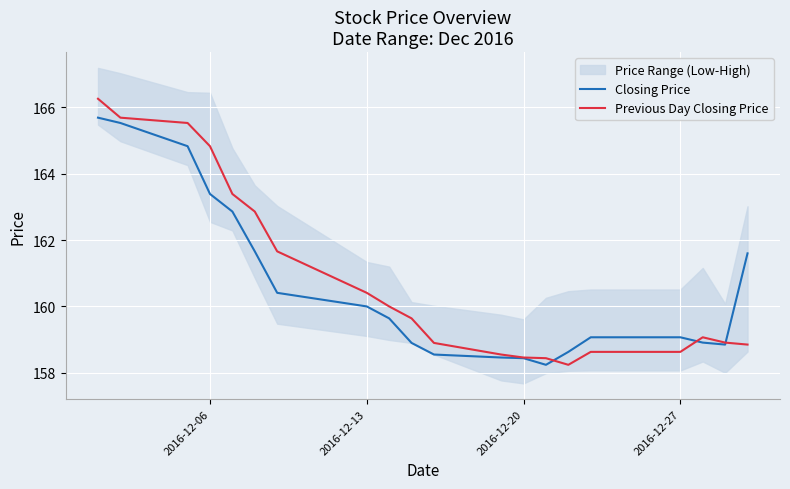

Reading left to right, extract all data points from this chart.

Closing Price: 165.7	165.5	164.8	163.4	162.9	161.7	160.4	160.0	159.6	158.9	158.6	158.5	158.4	158.2	158.6	159.1	159.1	158.9	158.8	161.6
Previous Day Closing Price: 166.3	165.7	165.5	164.8	163.4	162.9	161.7	160.4	160.0	159.6	158.9	158.6	158.5	158.4	158.2	158.6	158.6	159.1	158.9	158.8